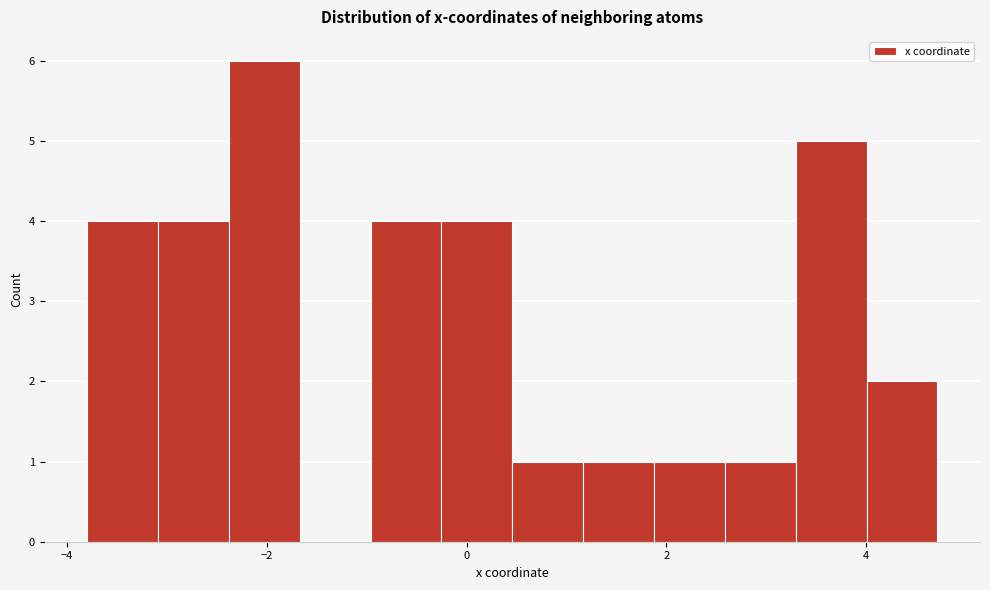

Read against the x-axis, roughly where is the centre of the tallest bar?

-2.0